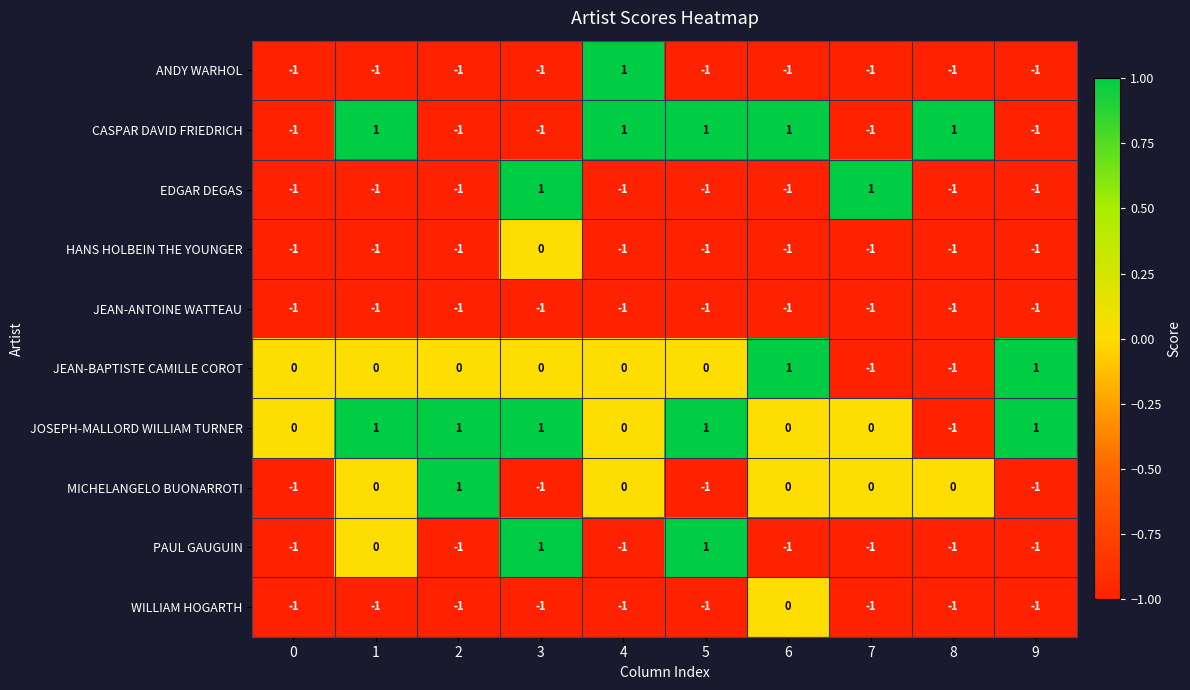

At which label is WILLIAM HOGARTH closest to 0?

6